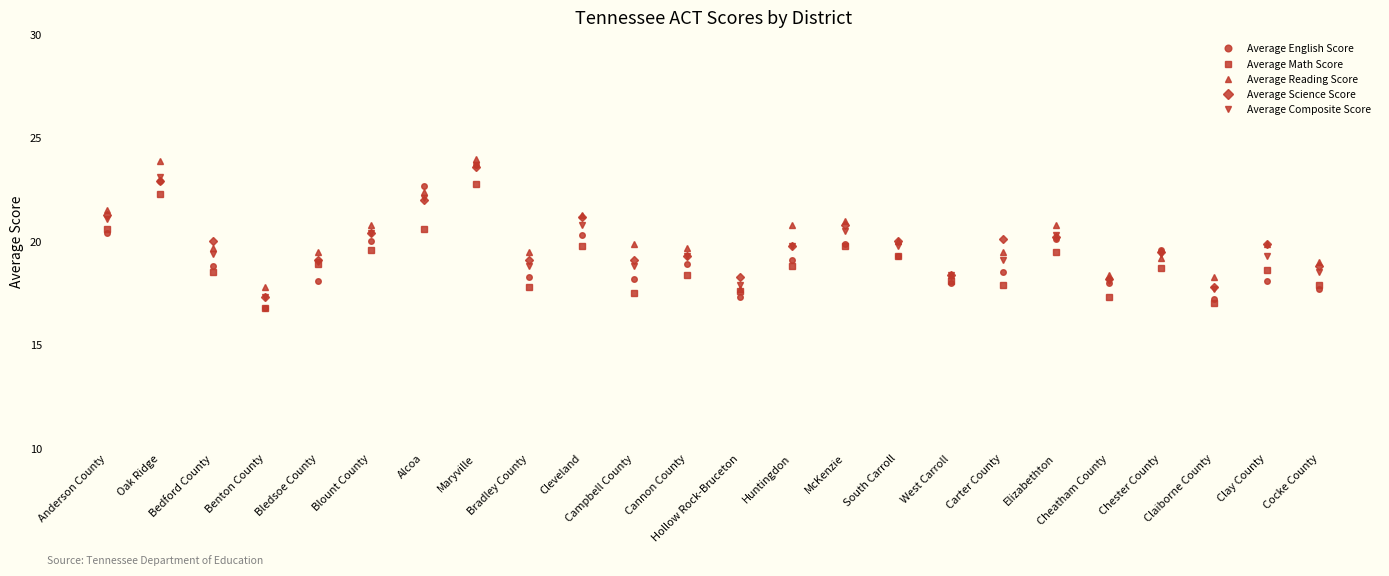

Where is the first local minimum for Average Reading Score?

Benton County